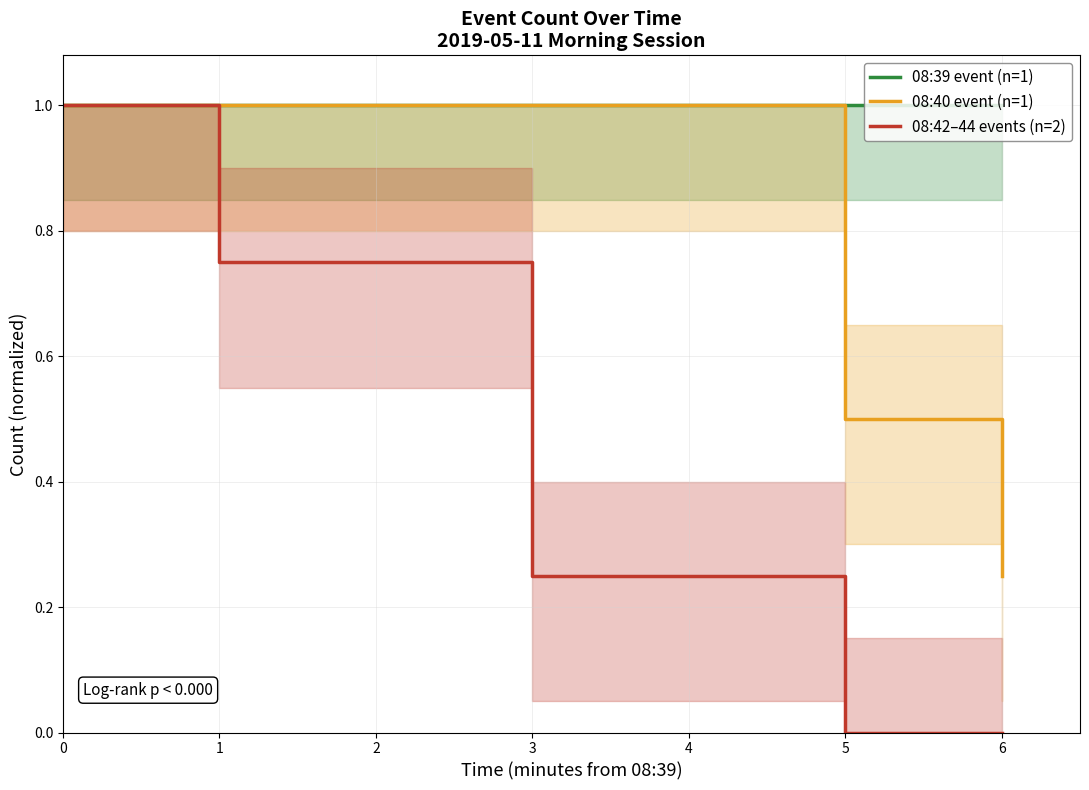

Rank the series by their average value, from highest to lowest.

08:39 event (n=1), 08:40 event (n=1), 08:42–44 events (n=2)